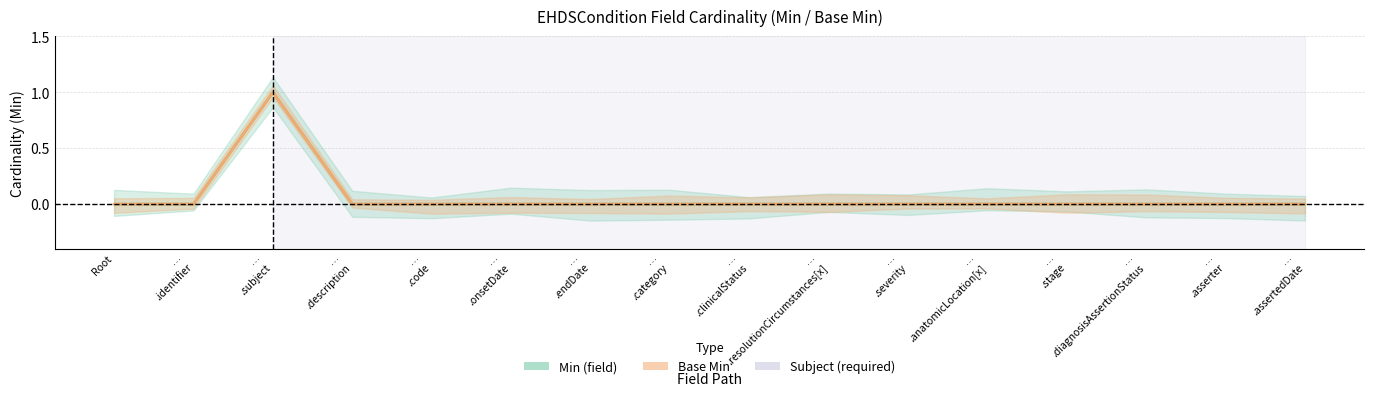

How many distinct data groups are displayed?

2